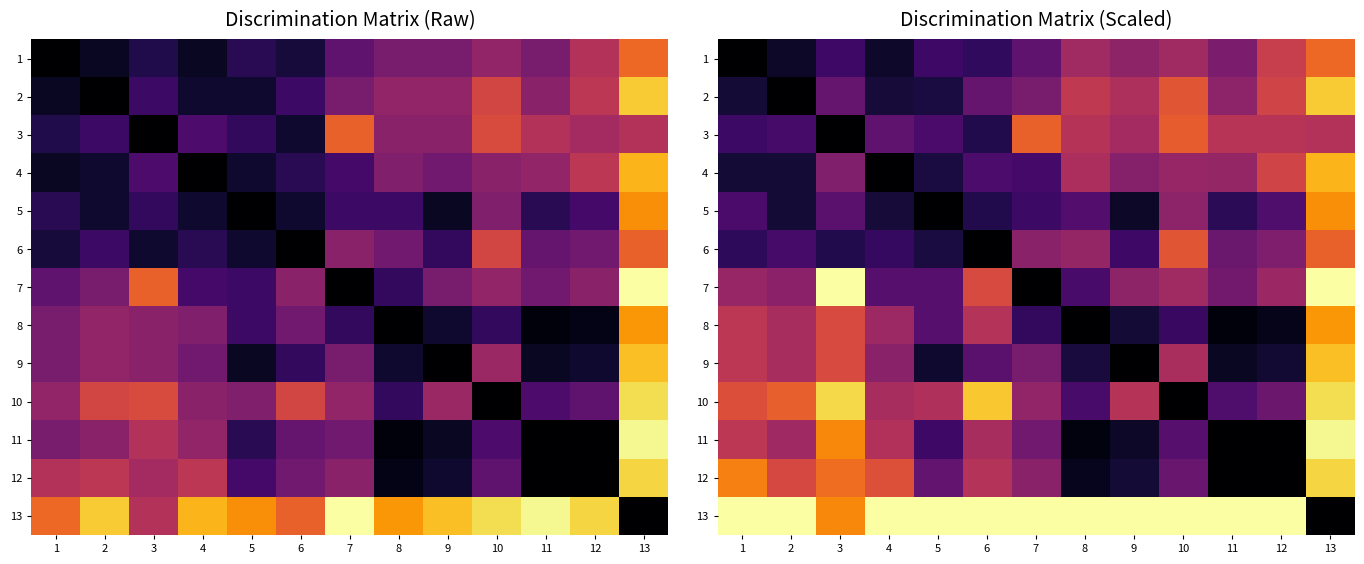

What is the greatest value displayed?

1.0